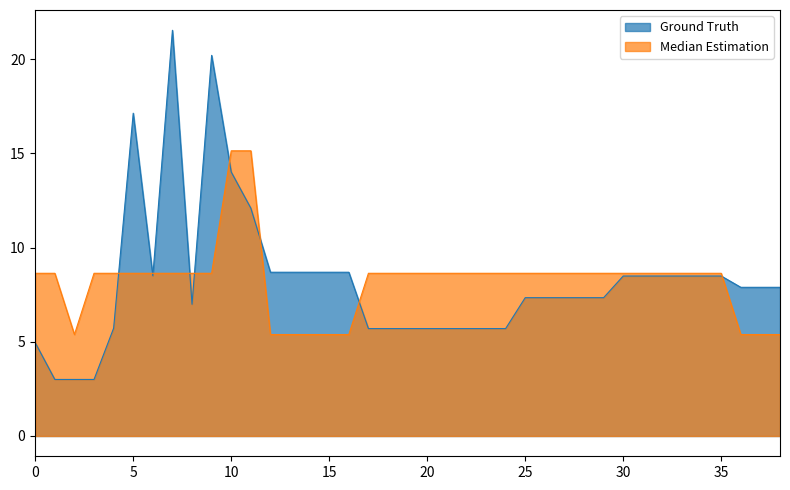

Which series has the largest range (max minus min)?

Ground Truth